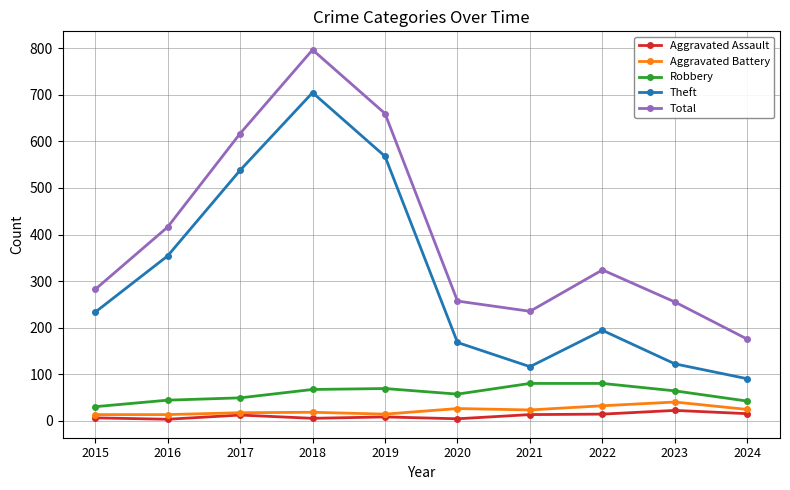

Where is the first local maximum for Theft?

2018